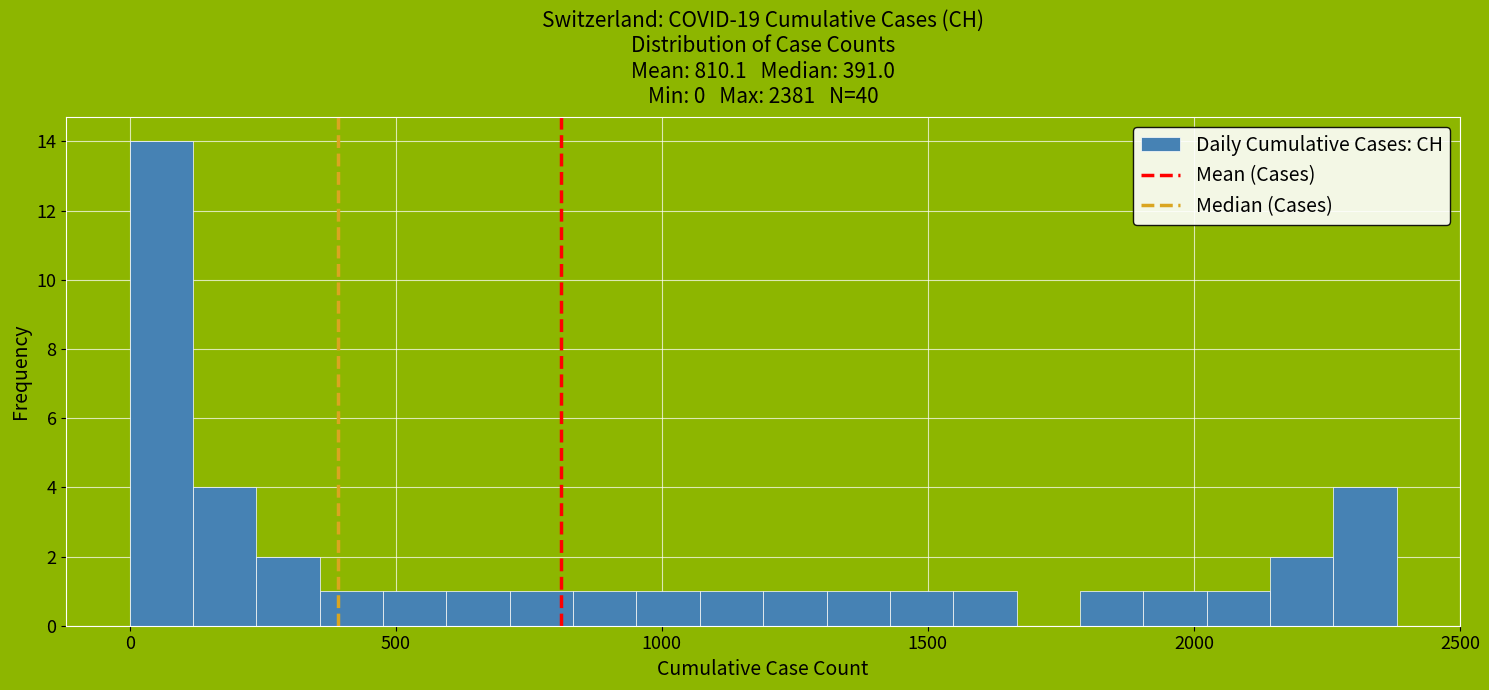

Read against the x-axis, roughly where is the centre of the tallest bar?

50